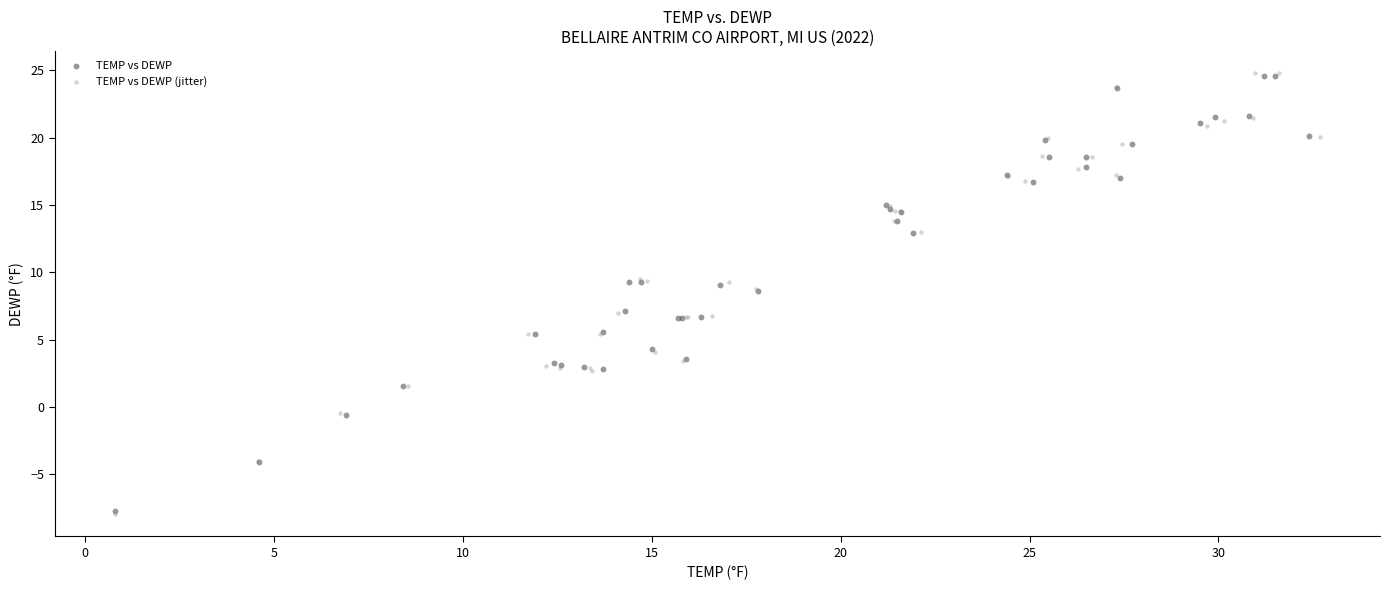

Which series has the largest Y range (max minus min)?

TEMP vs DEWP (jitter)